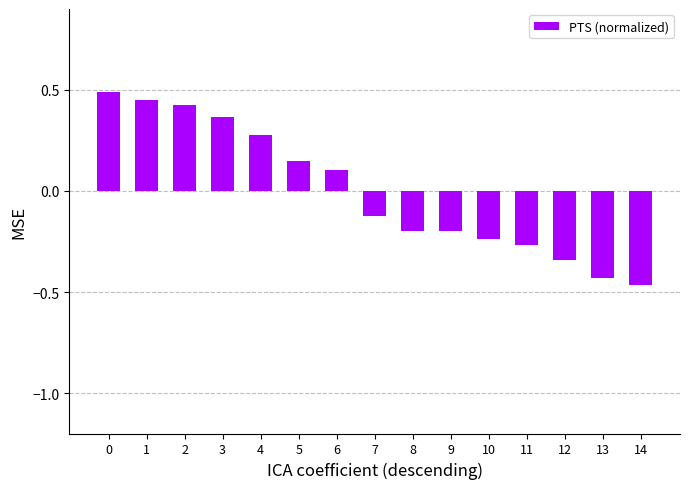

Which has a higher value, 12 or 4?

4